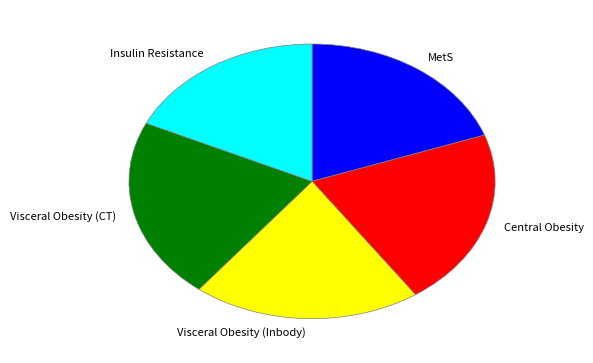

Which slice is the smallest?

Insulin Resistance